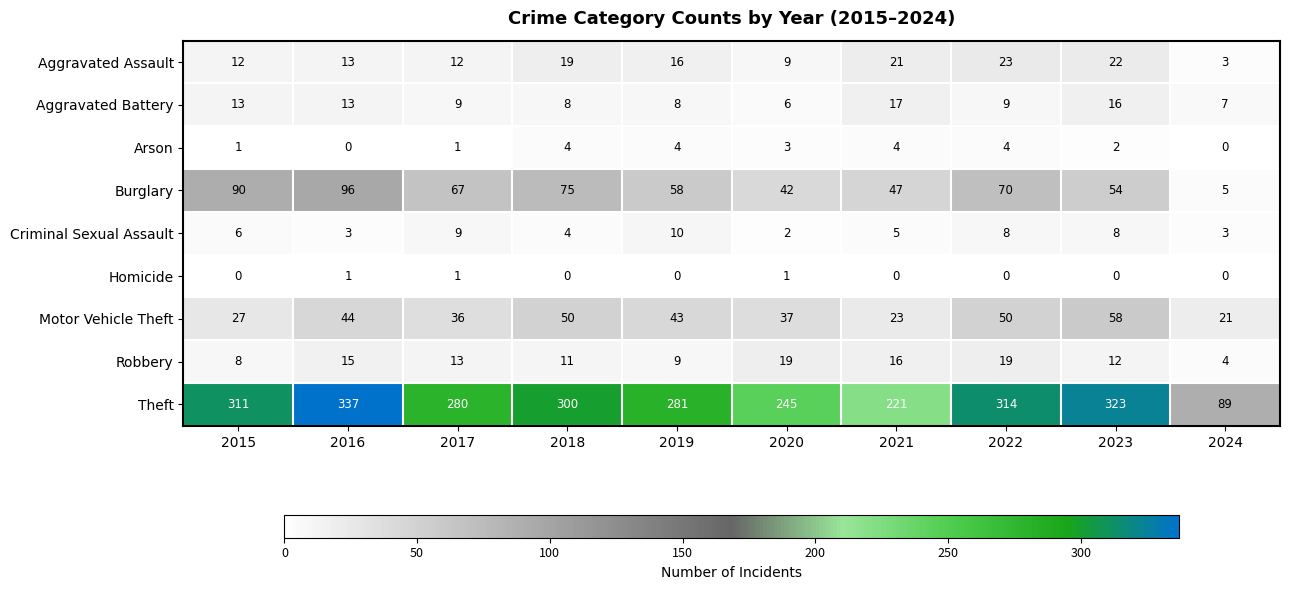

At 2023, list the series in order from largest to smallest.

Theft, Motor Vehicle Theft, Burglary, Aggravated Assault, Aggravated Battery, Robbery, Criminal Sexual Assault, Arson, Homicide